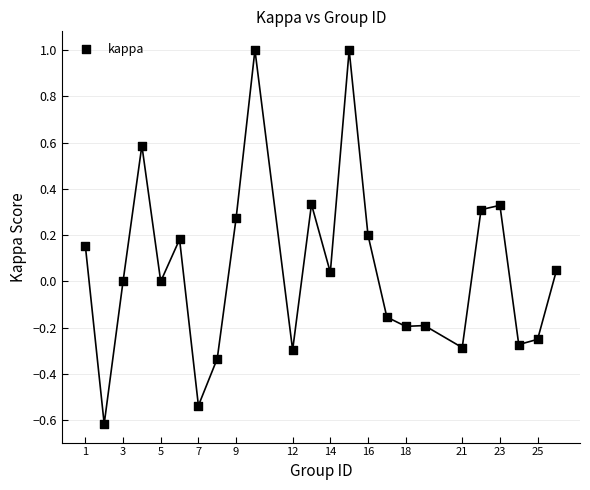

What is the range of X values (max minus min)?

25.0